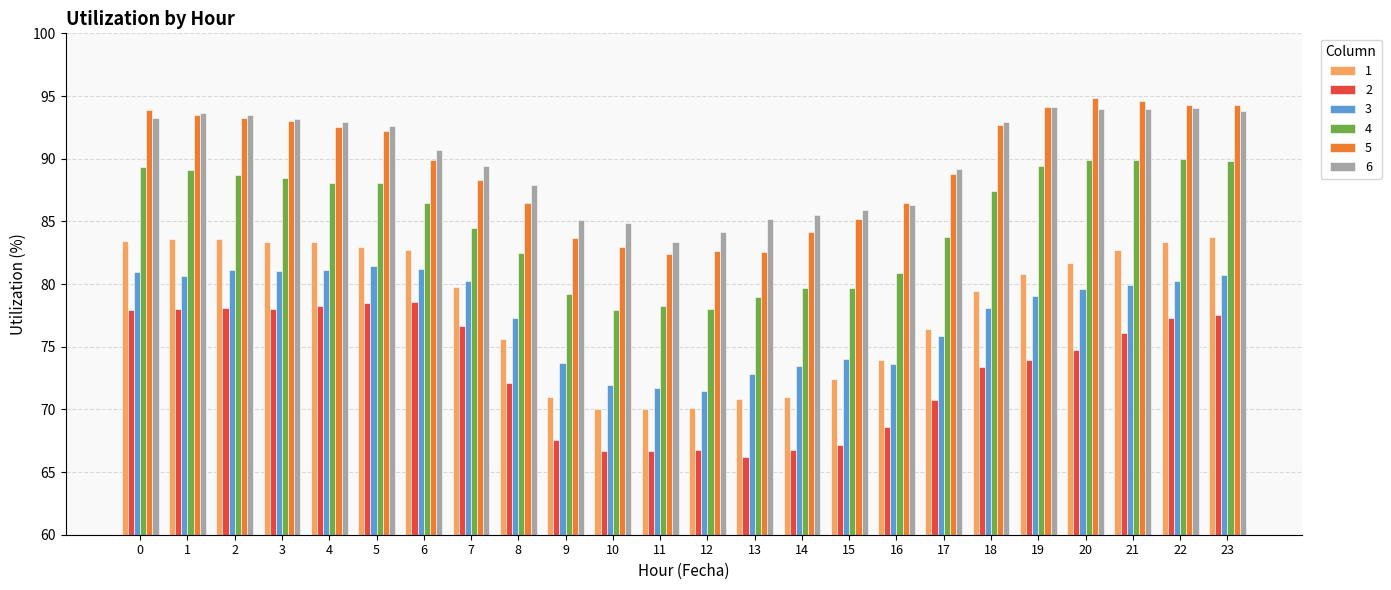

What is the sum of the 2 values at 21 and 17?

146.8